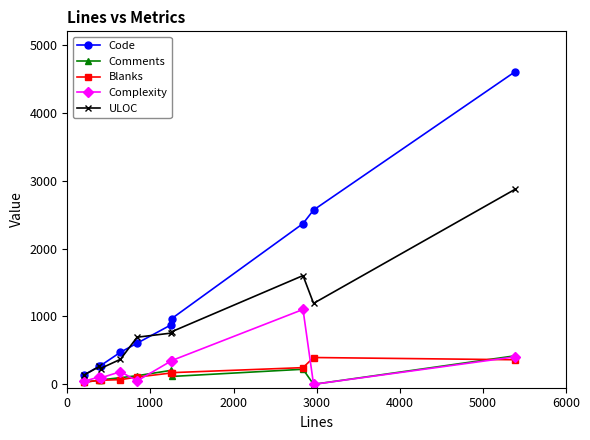

How many lines are shown in the chart?

5